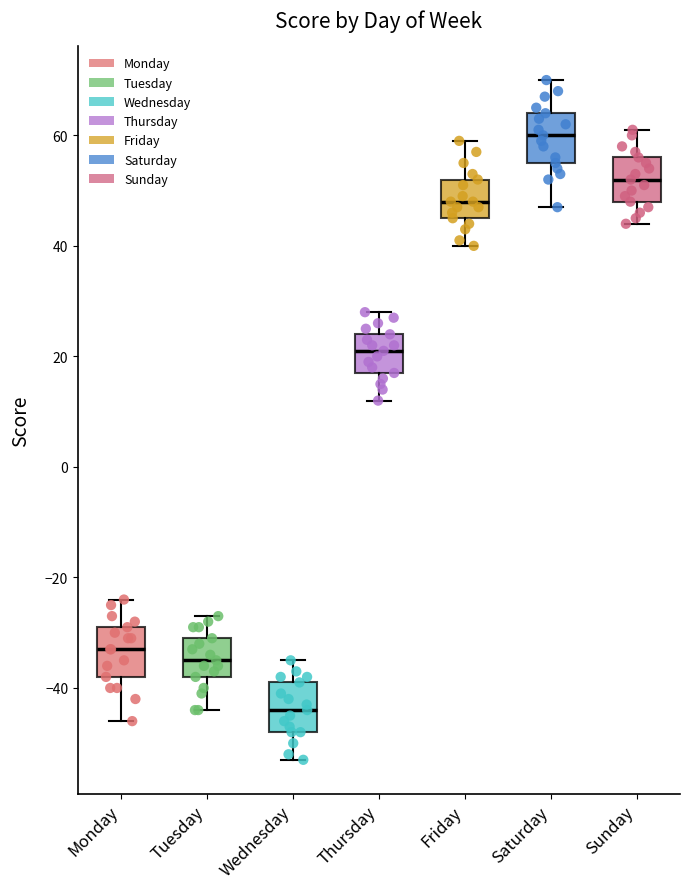

Where does the lower whisker of the box for Saturday end on the y-axis? The values are not printed on the chart, so give them approximately, as read against the axis.

48